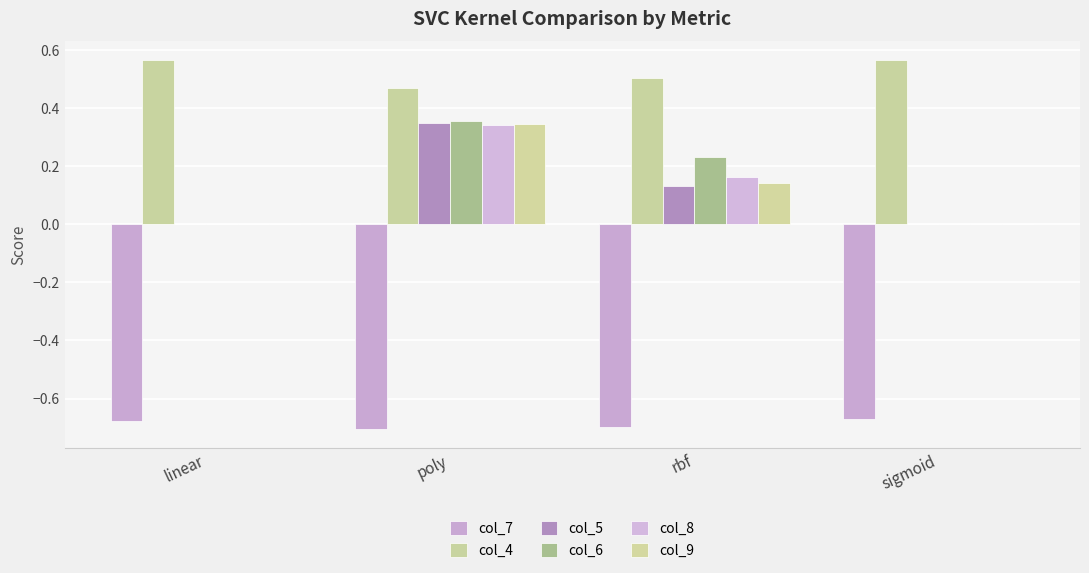

What are all the series names shown in the legend?

col_7, col_4, col_5, col_6, col_8, col_9